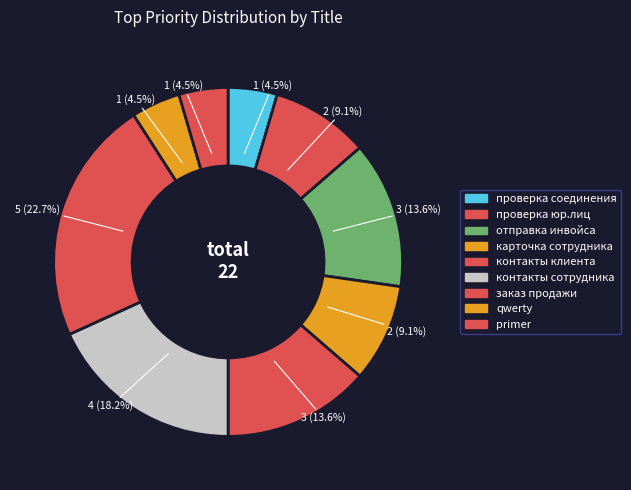

To the nearest percent, what percentage of the pie is проверка соединения?

5%